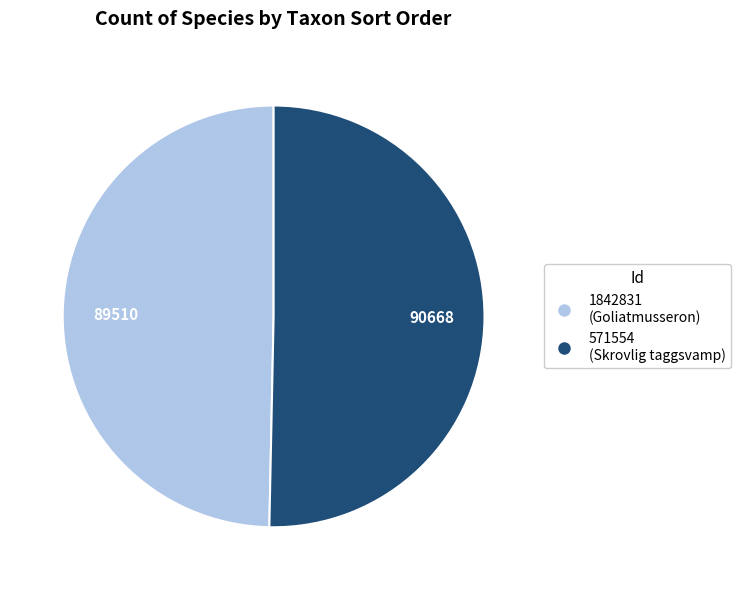

The 571554 slice represents 43% of the pie. True or false?

False